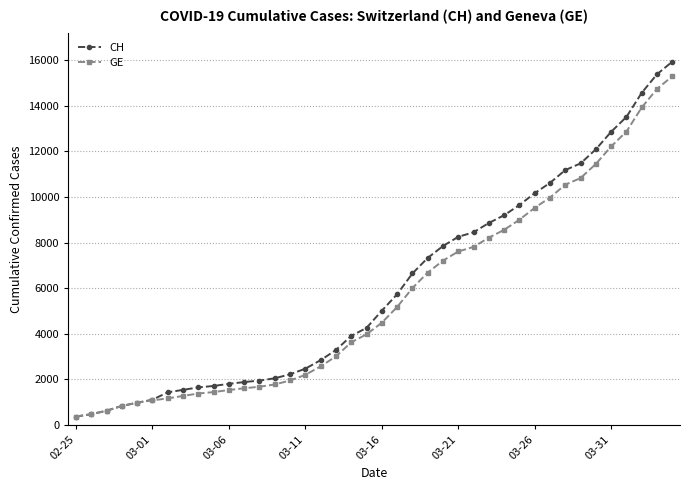

Does the chart display data point markers on the line(s)?

Yes